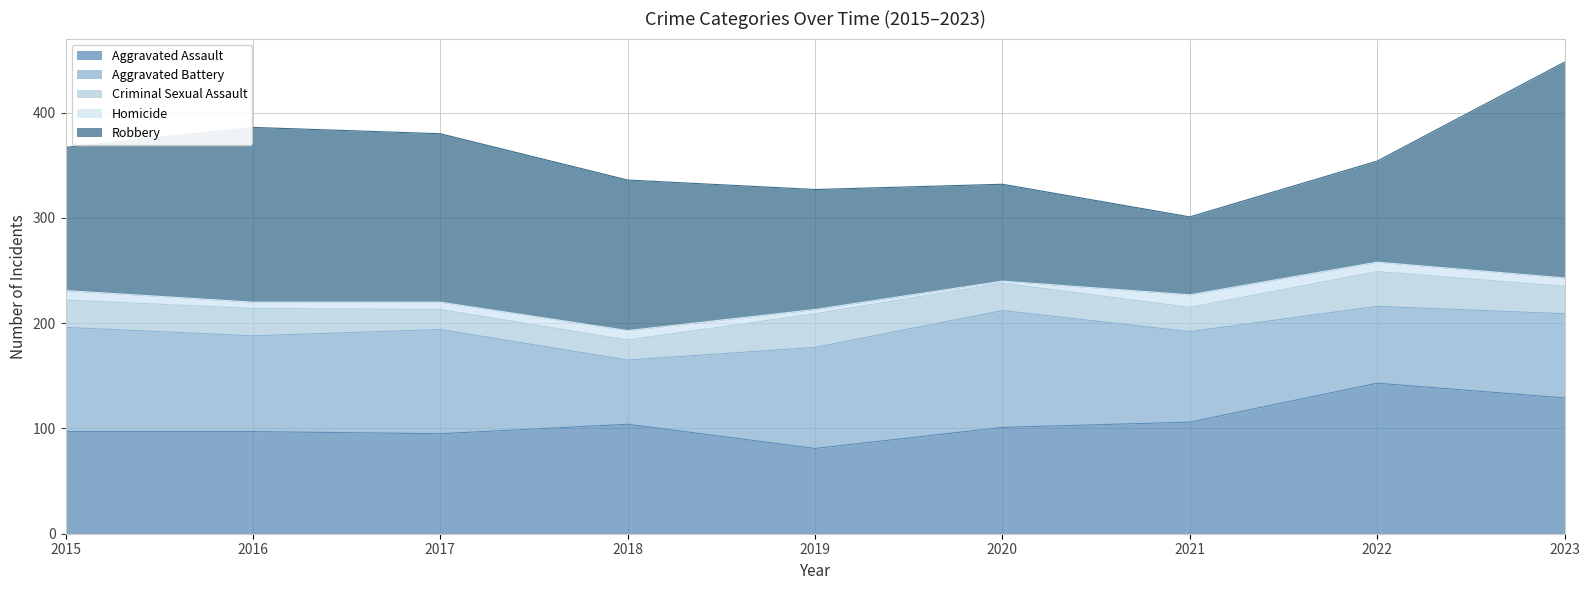

Which series has the widest spread of values?

Robbery